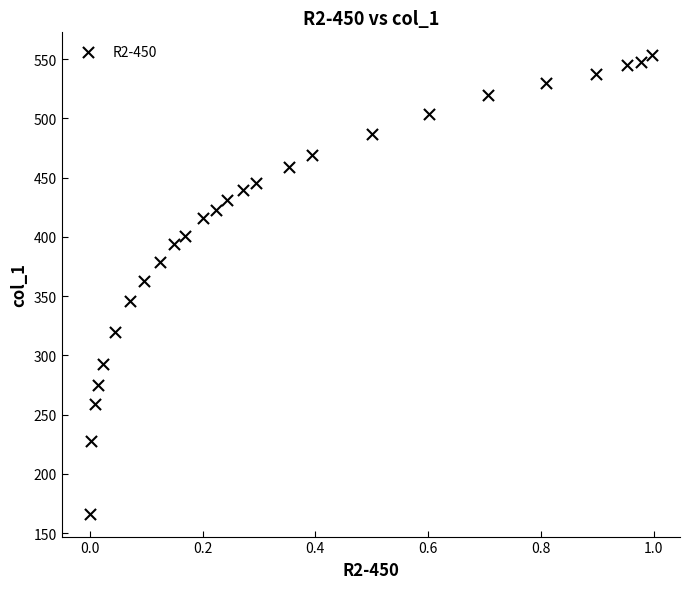

What is the range of Y values (max minus min)?

387.0